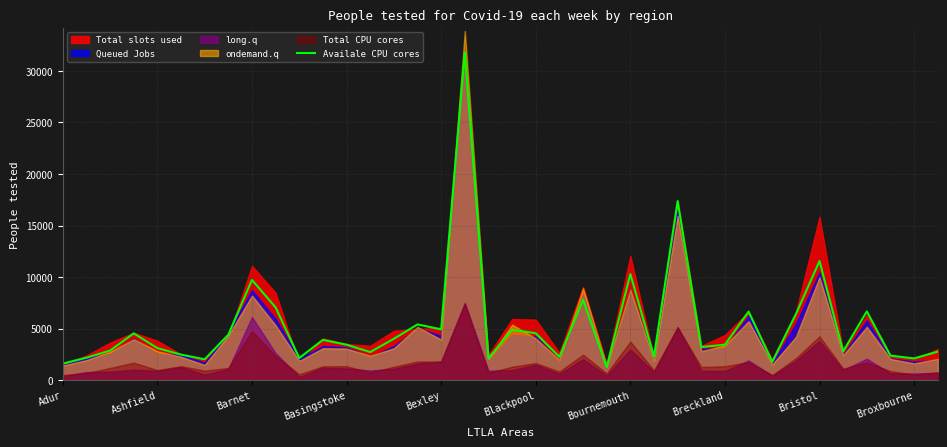

What is the sum of the values at 15 and 27?

8627